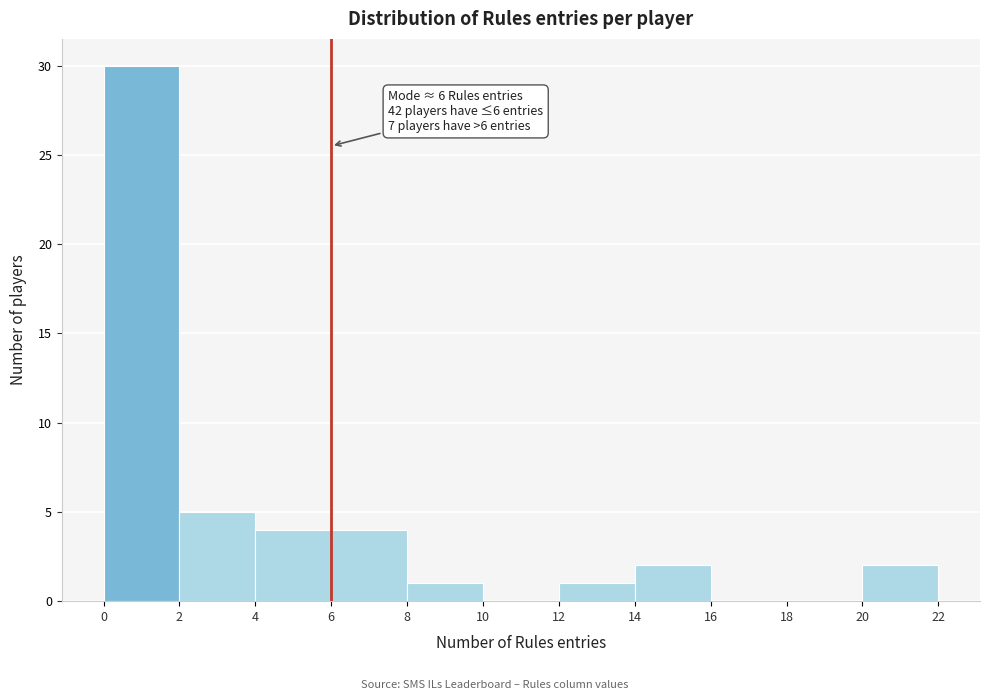

Which range on the x-axis has the tallest bar?

0 to 2